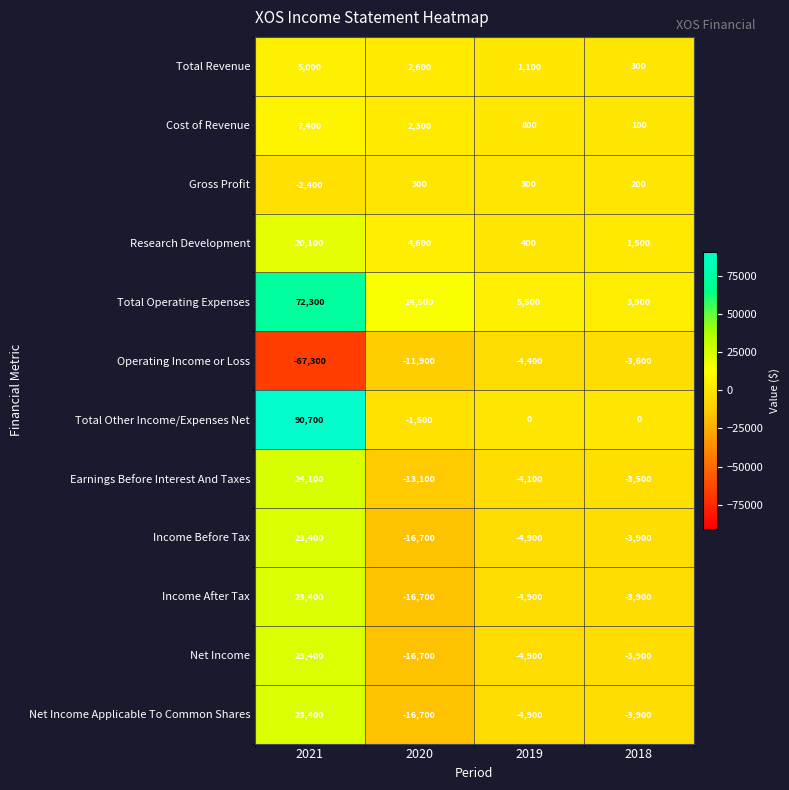

What is the minimum value shown in the chart?

-67300